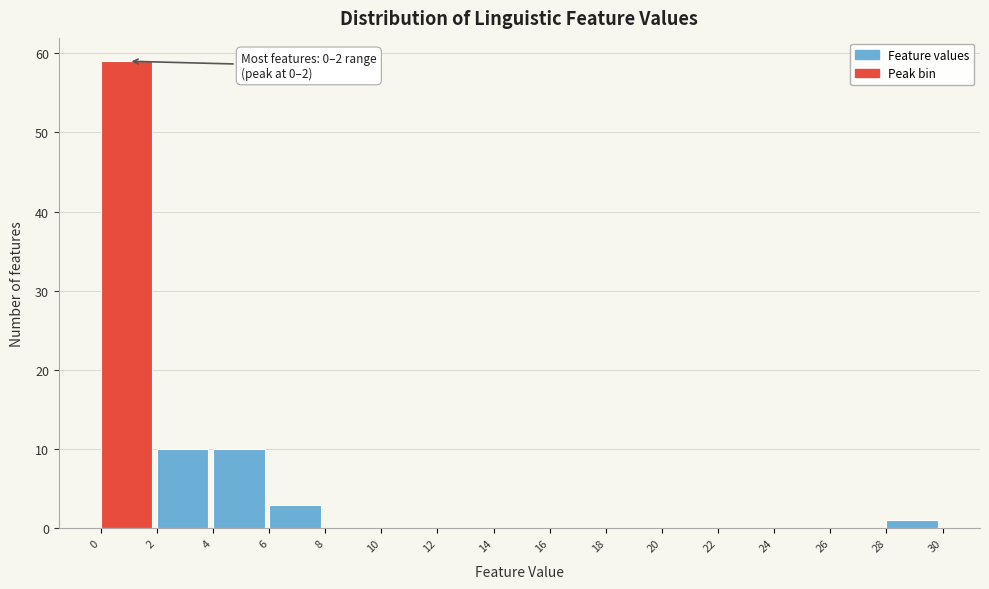

Over which range of the x-axis is the bar tallest?

0 to 2